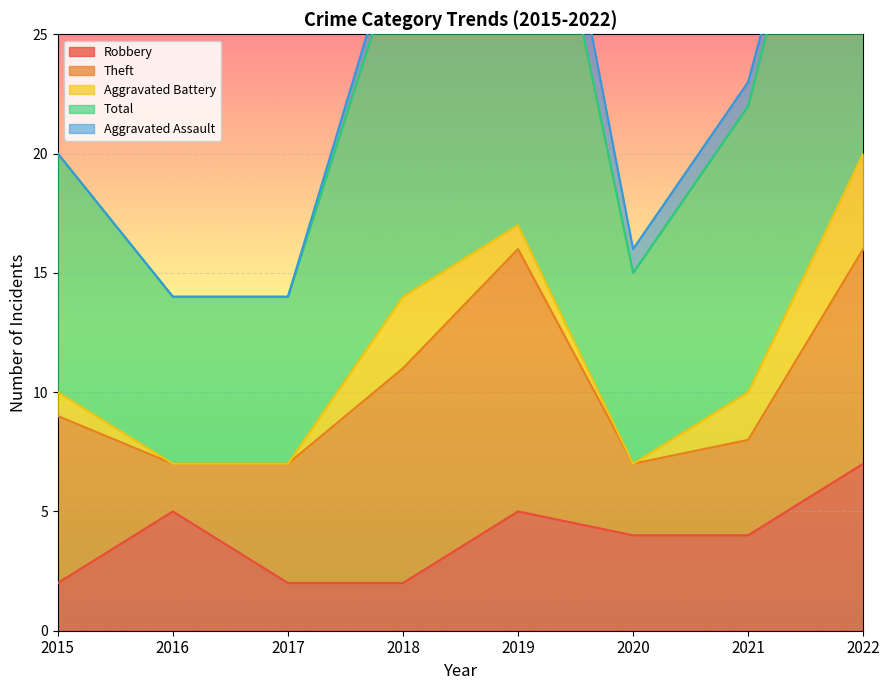

What is the value of the Theft point at the 2nd from the left?

2